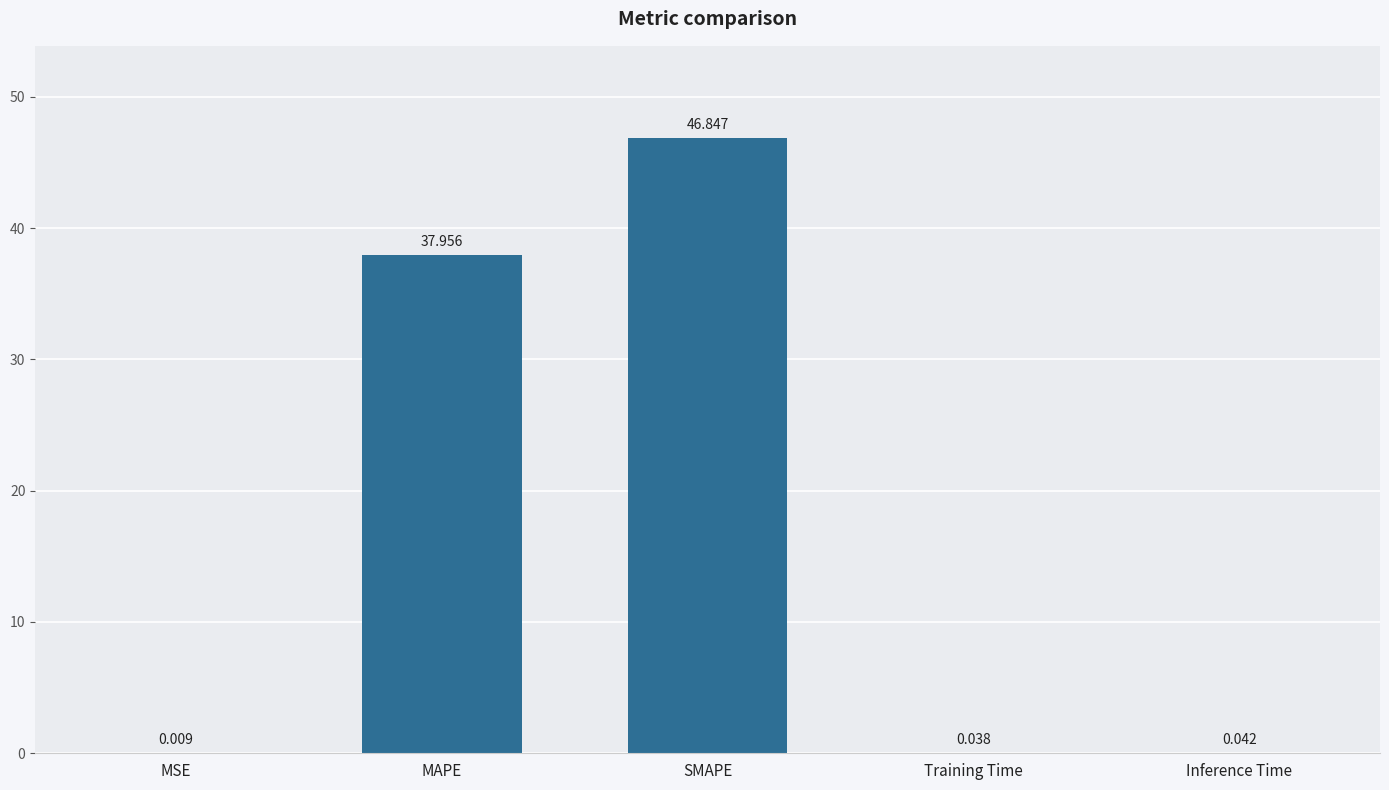

Between MAPE and SMAPE, which is larger?

SMAPE